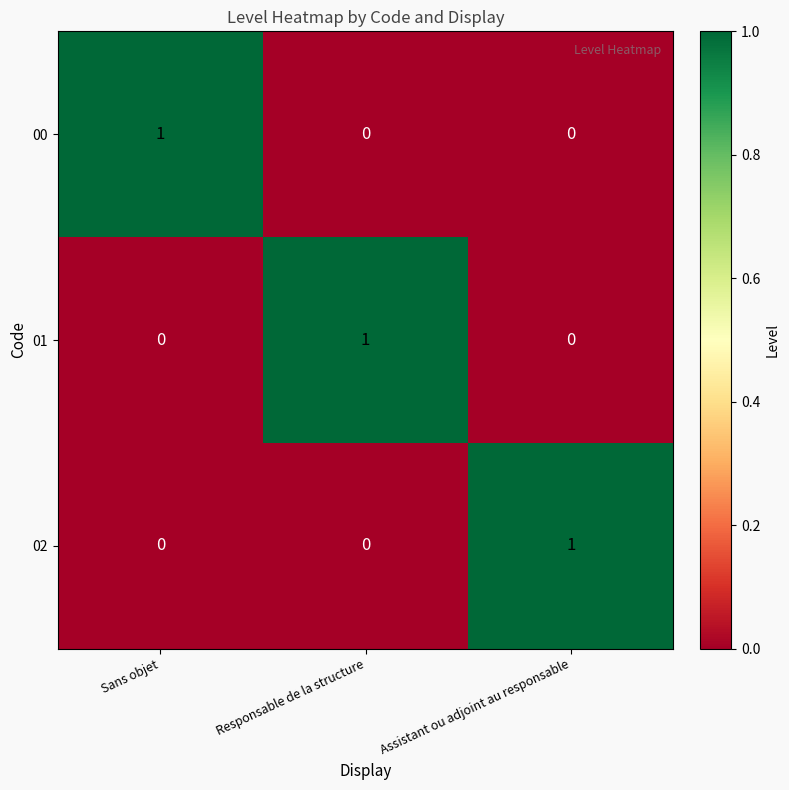

How many 02 values are between 0 and 1?

3